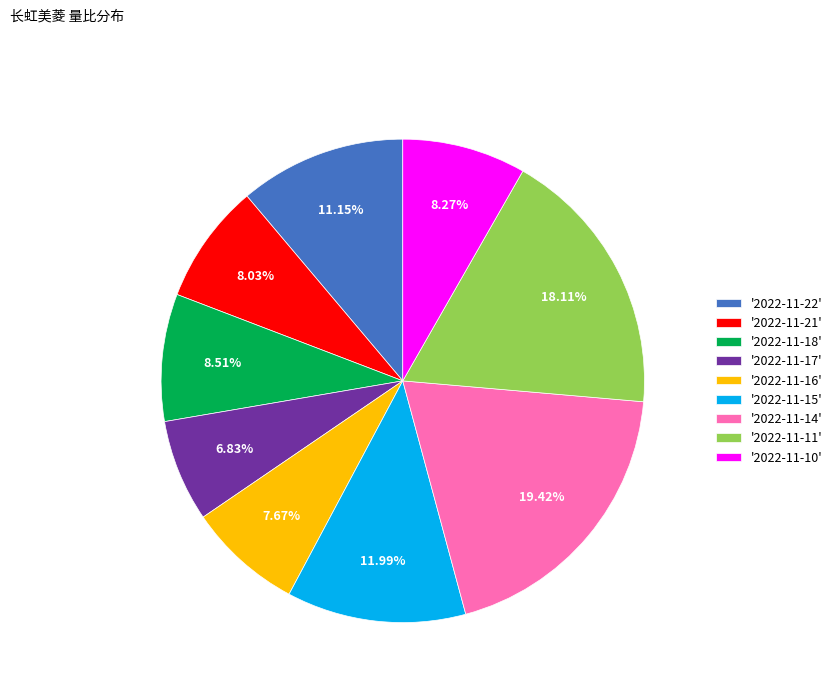

Does '2022-11-17' represent more than half of the total?

No